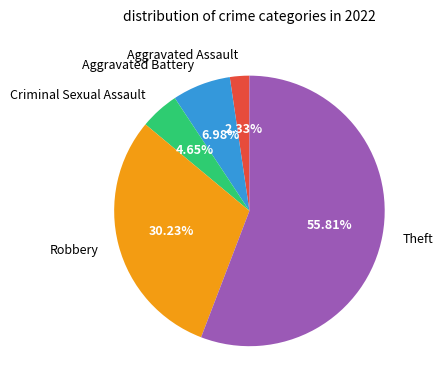

What is the ratio of the value at Robbery to the value at Aggravated Assault?

13.0